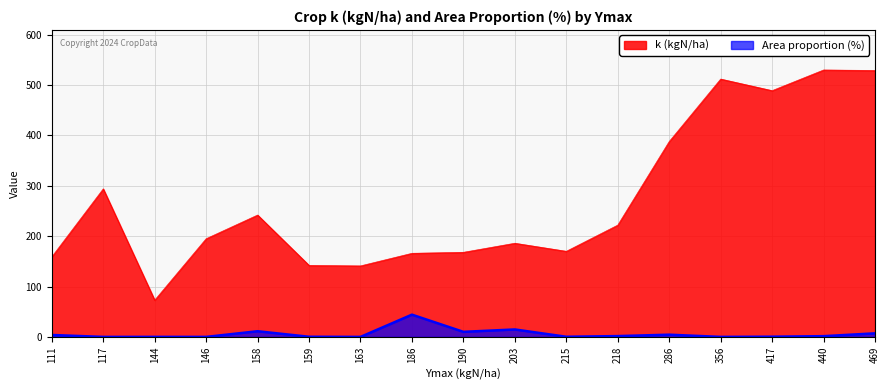

Count the number of categories in the chart.

17